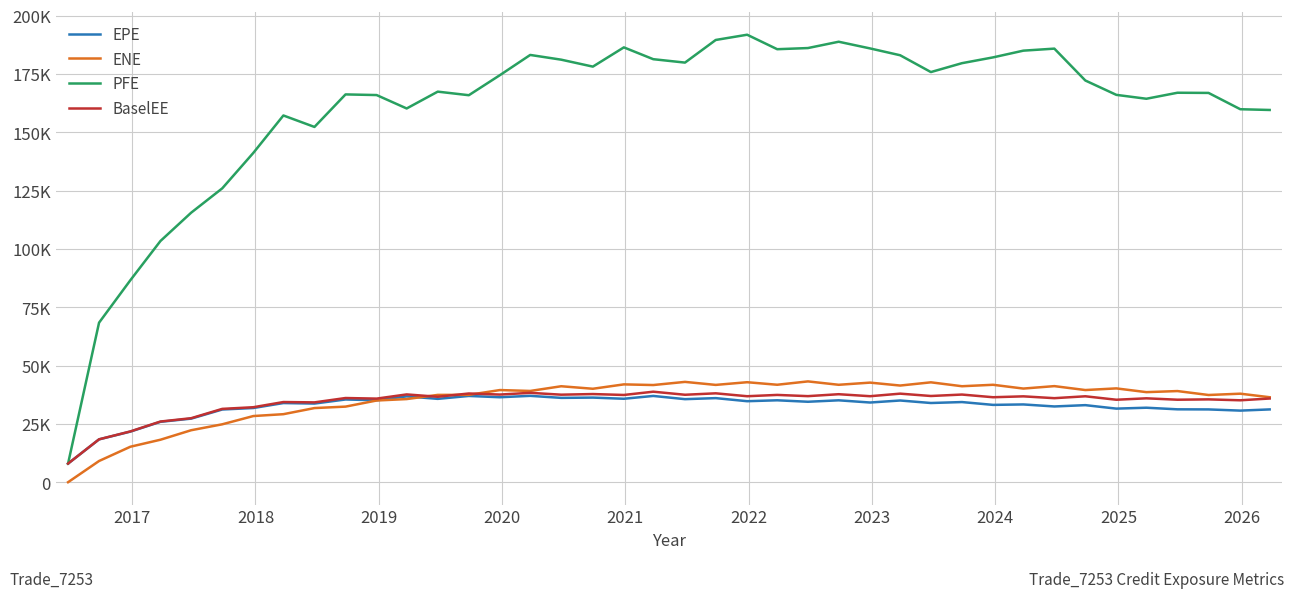

What are all the series names shown in the legend?

EPE, ENE, PFE, BaselEE